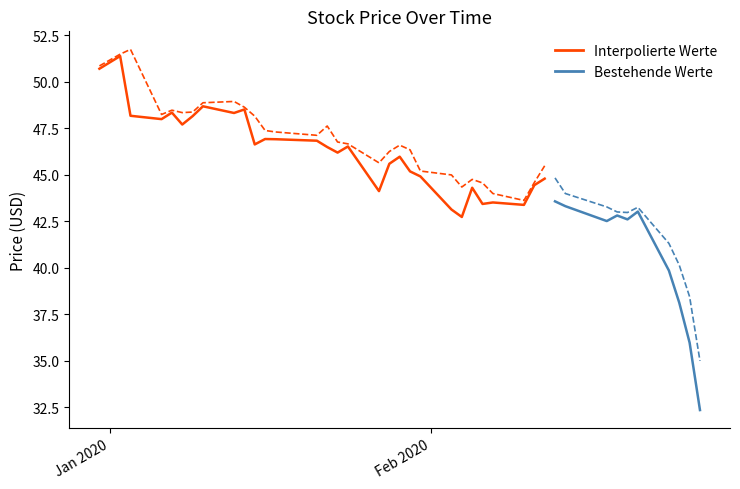

What is the greatest value displayed?

51.8